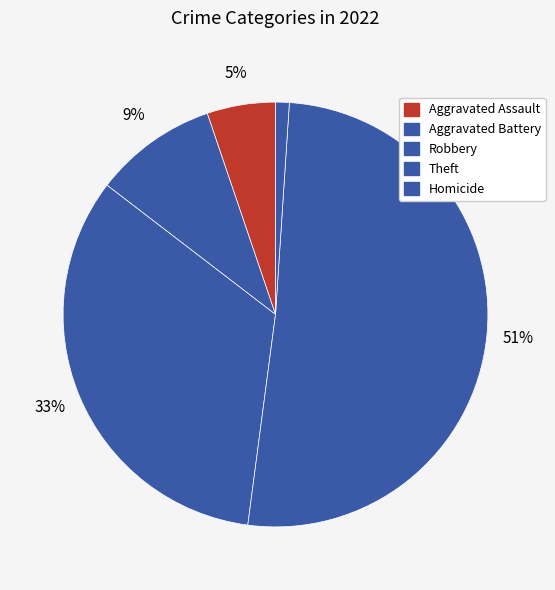

What is the smallest slice in the pie chart?

Homicide